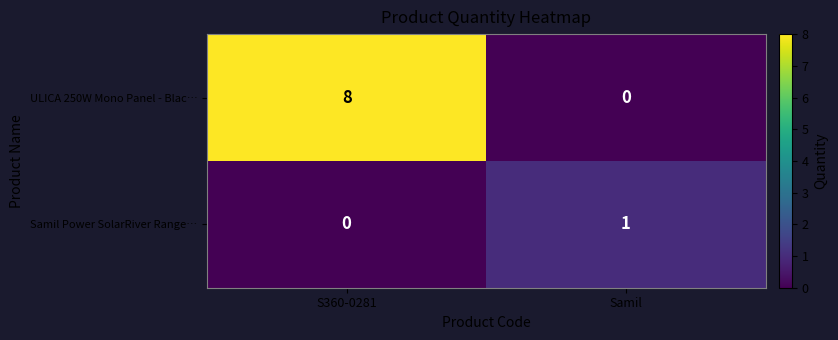

List the series in order of their peak value, highest first.

ULICA 250W Mono Panel - Blac…, Samil Power SolarRiver Range…